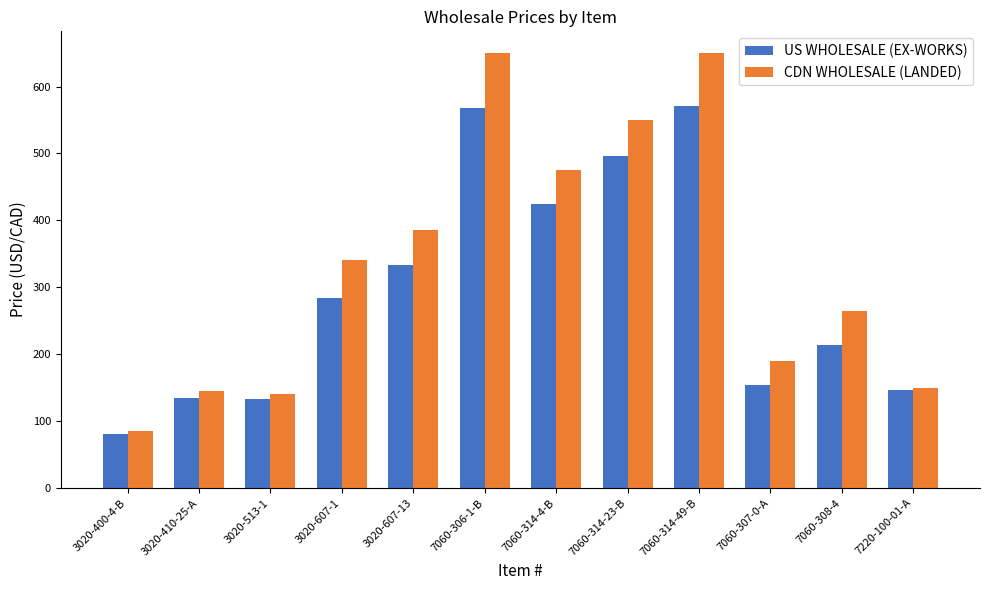

What is the value of the US WHOLESALE (EX-WORKS) bar at the 9th from the left?

571